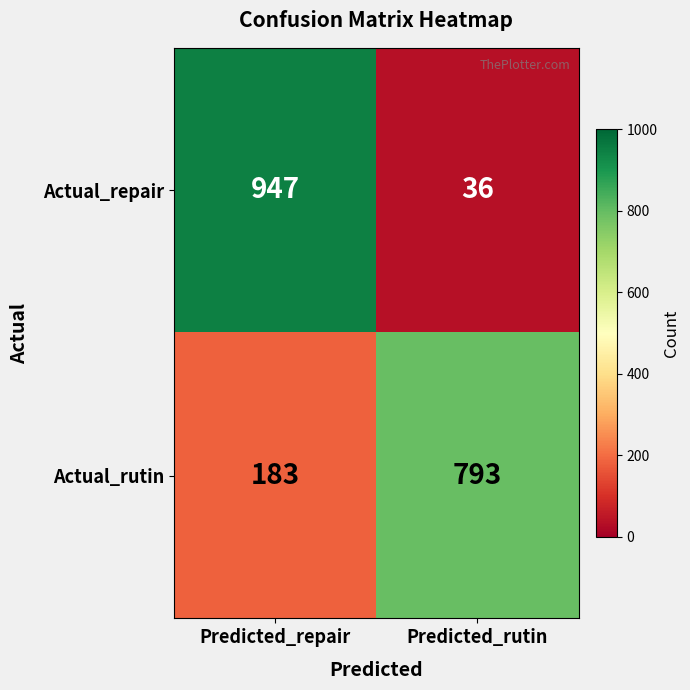

At Predicted_rutin, list the series in order from smallest to largest.

Actual_repair, Actual_rutin